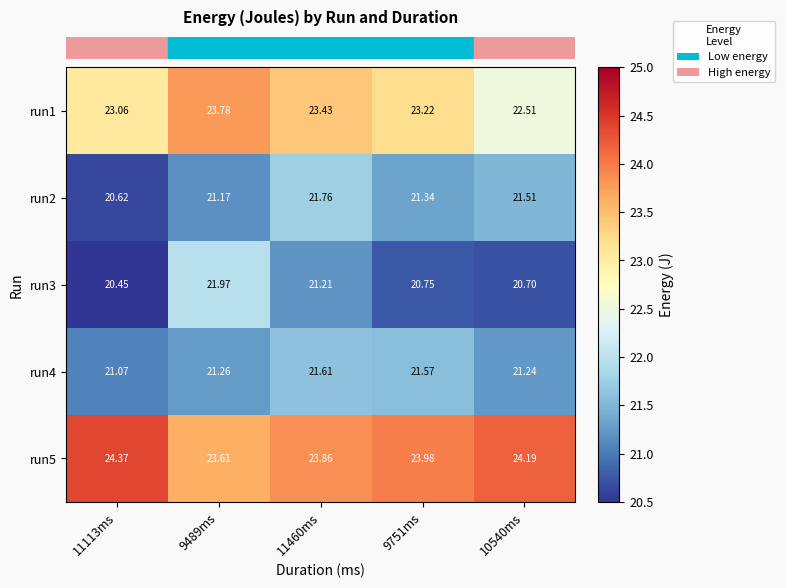

Is the value of run5 at 11113ms greater than the value of run2 at 11460ms?

Yes